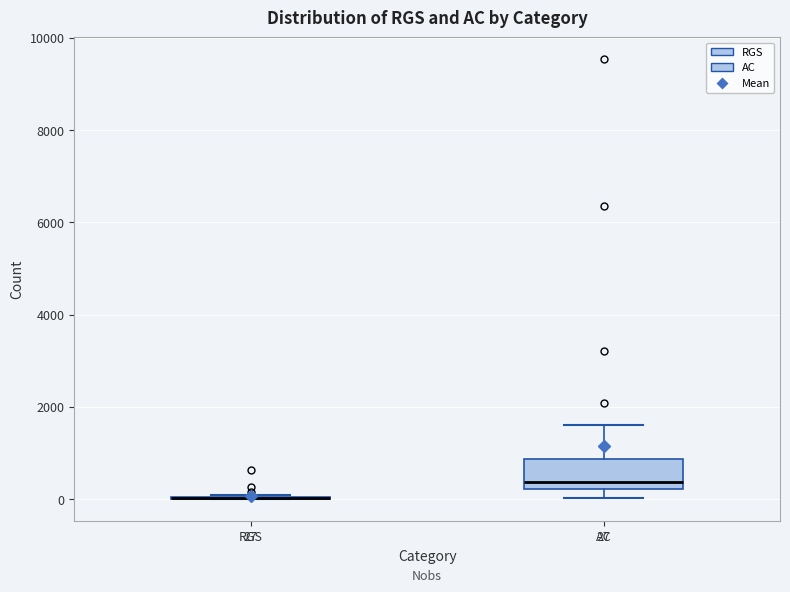

Comparing the boxes themselves (not the whiskers), which one is the tallest?

AC